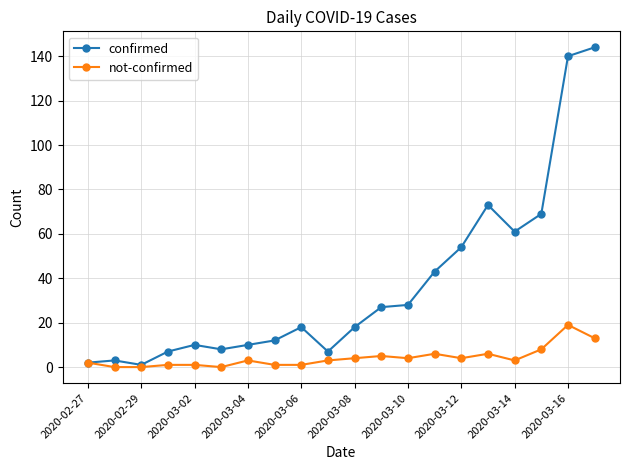

What is the greatest value displayed?

144